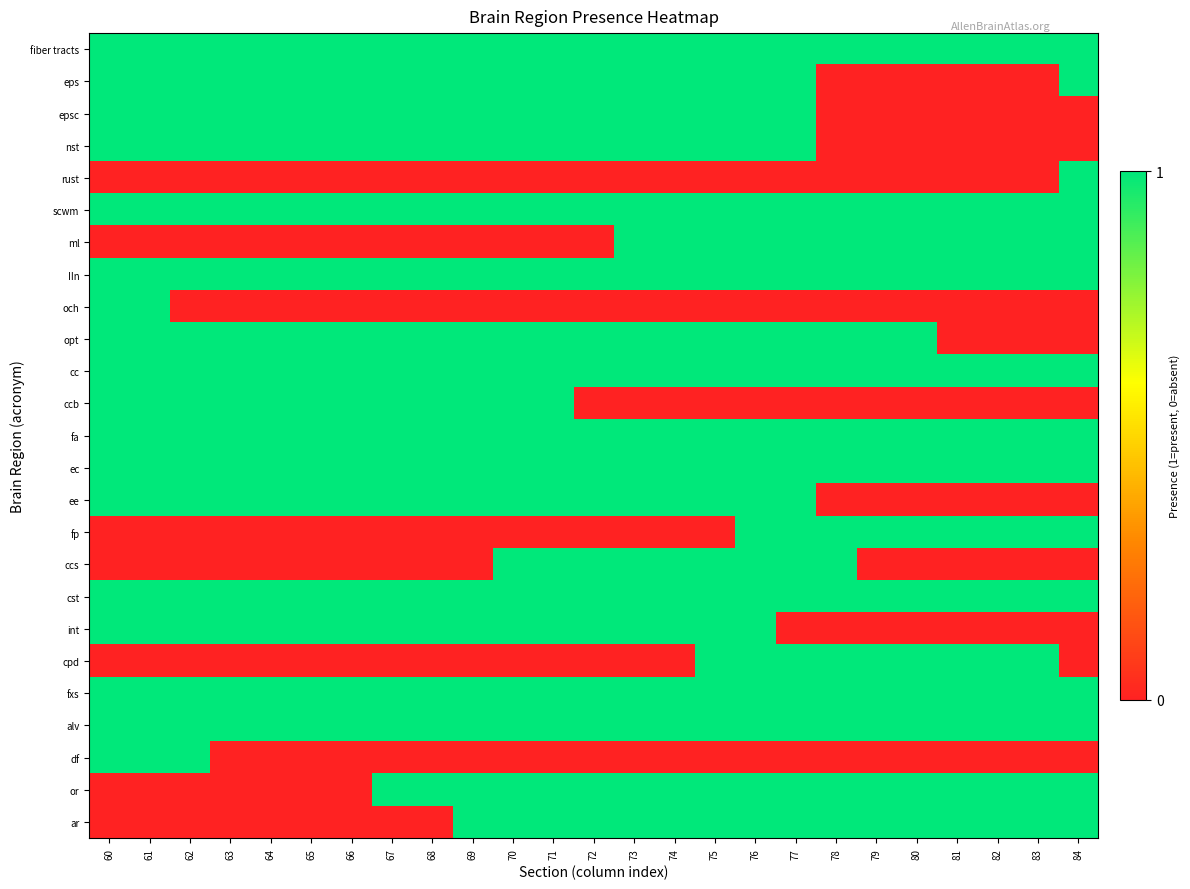

Which label corresponds to the largest value in the chart?

60